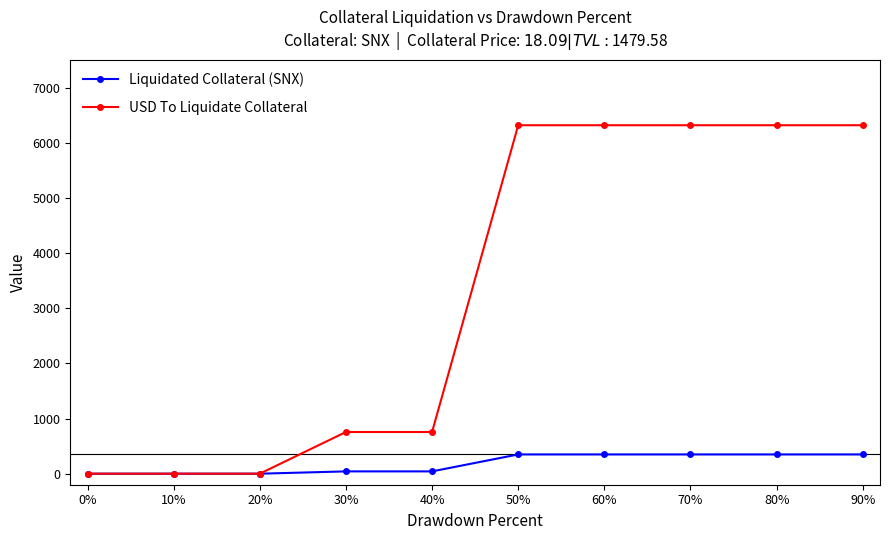

What position from the left is 20%?

3